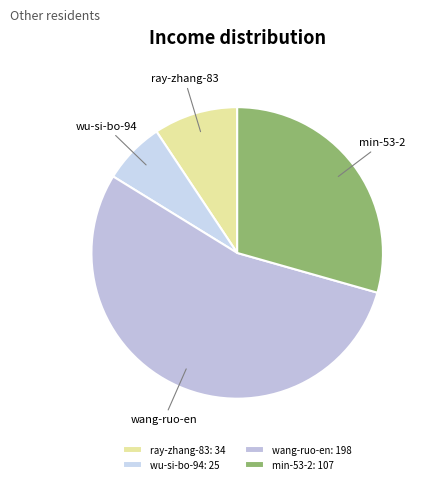

Which has a higher value, min-53-2 or ray-zhang-83?

min-53-2